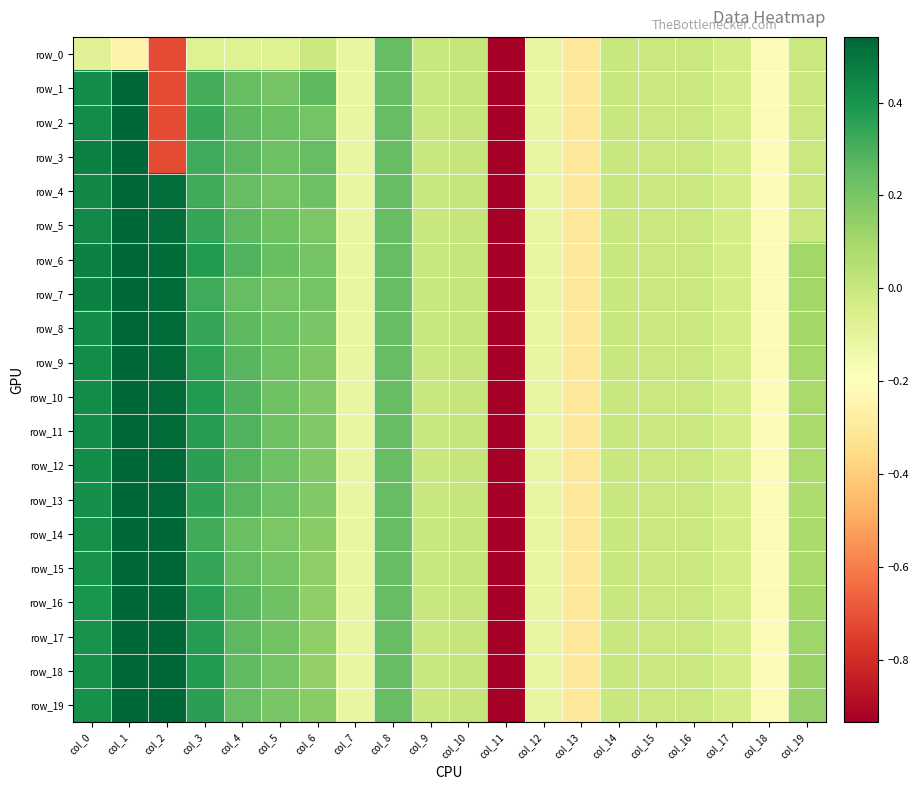

Reading right to left, transcribe all the data shown in this chart.

row_0: col_19=-0.0	col_18=-0.2	col_17=-0.0	col_16=-0.0	col_15=-0.0	col_14=-0.0	col_13=-0.3	col_12=-0.1	col_11=-5.1	col_10=0.0	col_9=0.0	col_8=0.2	col_7=-0.1	col_6=-0.0	col_5=-0.1	col_4=-0.1	col_3=-0.1	col_2=-0.7	col_1=-0.2	col_0=-0.1
row_1: col_19=-0.0	col_18=-0.2	col_17=-0.0	col_16=-0.0	col_15=-0.0	col_14=-0.0	col_13=-0.3	col_12=-0.1	col_11=-5.1	col_10=0.0	col_9=0.0	col_8=0.2	col_7=-0.1	col_6=0.3	col_5=0.2	col_4=0.2	col_3=0.3	col_2=-0.7	col_1=1.0	col_0=0.4
row_2: col_19=-0.0	col_18=-0.2	col_17=-0.0	col_16=-0.0	col_15=-0.0	col_14=-0.0	col_13=-0.3	col_12=-0.1	col_11=-5.1	col_10=0.0	col_9=0.0	col_8=0.2	col_7=-0.1	col_6=0.2	col_5=0.2	col_4=0.3	col_3=0.3	col_2=-0.7	col_1=1.0	col_0=0.4
row_3: col_19=-0.0	col_18=-0.2	col_17=-0.0	col_16=-0.0	col_15=-0.0	col_14=-0.0	col_13=-0.3	col_12=-0.1	col_11=-5.1	col_10=0.0	col_9=0.0	col_8=0.2	col_7=-0.1	col_6=0.2	col_5=0.2	col_4=0.3	col_3=0.3	col_2=-0.7	col_1=1.0	col_0=0.5
row_4: col_19=-0.0	col_18=-0.2	col_17=-0.0	col_16=-0.0	col_15=-0.0	col_14=-0.0	col_13=-0.3	col_12=-0.1	col_11=-5.1	col_10=0.0	col_9=0.0	col_8=0.2	col_7=-0.1	col_6=0.2	col_5=0.2	col_4=0.2	col_3=0.3	col_2=0.5	col_1=1.0	col_0=0.4
row_5: col_19=-0.0	col_18=-0.2	col_17=-0.0	col_16=-0.0	col_15=-0.0	col_14=-0.0	col_13=-0.3	col_12=-0.1	col_11=-5.1	col_10=0.0	col_9=0.0	col_8=0.2	col_7=-0.1	col_6=0.2	col_5=0.2	col_4=0.3	col_3=0.3	col_2=0.5	col_1=1.0	col_0=0.4
row_6: col_19=0.1	col_18=-0.2	col_17=-0.0	col_16=-0.0	col_15=-0.0	col_14=-0.0	col_13=-0.3	col_12=-0.1	col_11=-5.1	col_10=0.0	col_9=0.0	col_8=0.2	col_7=-0.1	col_6=0.2	col_5=0.2	col_4=0.3	col_3=0.4	col_2=0.5	col_1=1.0	col_0=0.5
row_7: col_19=0.1	col_18=-0.2	col_17=-0.0	col_16=-0.0	col_15=-0.0	col_14=-0.0	col_13=-0.3	col_12=-0.1	col_11=-5.1	col_10=0.0	col_9=0.0	col_8=0.2	col_7=-0.1	col_6=0.2	col_5=0.2	col_4=0.2	col_3=0.3	col_2=0.5	col_1=1.0	col_0=0.5
row_8: col_19=0.1	col_18=-0.2	col_17=-0.0	col_16=-0.0	col_15=-0.0	col_14=-0.0	col_13=-0.3	col_12=-0.1	col_11=-5.1	col_10=0.0	col_9=0.0	col_8=0.2	col_7=-0.1	col_6=0.2	col_5=0.2	col_4=0.3	col_3=0.3	col_2=0.5	col_1=1.0	col_0=0.4
row_9: col_19=0.1	col_18=-0.2	col_17=-0.0	col_16=-0.0	col_15=-0.0	col_14=-0.0	col_13=-0.3	col_12=-0.1	col_11=-5.1	col_10=0.0	col_9=0.0	col_8=0.2	col_7=-0.1	col_6=0.2	col_5=0.2	col_4=0.3	col_3=0.4	col_2=0.5	col_1=1.0	col_0=0.4
row_10: col_19=0.1	col_18=-0.2	col_17=-0.0	col_16=-0.0	col_15=-0.0	col_14=-0.0	col_13=-0.3	col_12=-0.1	col_11=-5.1	col_10=0.0	col_9=0.0	col_8=0.2	col_7=-0.1	col_6=0.2	col_5=0.2	col_4=0.3	col_3=0.4	col_2=0.5	col_1=1.0	col_0=0.4
row_11: col_19=0.1	col_18=-0.2	col_17=-0.0	col_16=-0.0	col_15=-0.0	col_14=-0.0	col_13=-0.3	col_12=-0.1	col_11=-5.1	col_10=0.0	col_9=0.0	col_8=0.2	col_7=-0.1	col_6=0.2	col_5=0.2	col_4=0.3	col_3=0.4	col_2=0.5	col_1=1.0	col_0=0.4
row_12: col_19=0.1	col_18=-0.2	col_17=-0.0	col_16=-0.0	col_15=-0.0	col_14=-0.0	col_13=-0.3	col_12=-0.1	col_11=-5.1	col_10=0.0	col_9=0.0	col_8=0.2	col_7=-0.1	col_6=0.2	col_5=0.2	col_4=0.3	col_3=0.4	col_2=0.5	col_1=1.0	col_0=0.4
row_13: col_19=0.1	col_18=-0.2	col_17=-0.0	col_16=-0.0	col_15=-0.0	col_14=-0.0	col_13=-0.3	col_12=-0.1	col_11=-5.1	col_10=0.0	col_9=0.0	col_8=0.2	col_7=-0.1	col_6=0.2	col_5=0.2	col_4=0.3	col_3=0.3	col_2=0.5	col_1=1.0	col_0=0.4
row_14: col_19=0.1	col_18=-0.2	col_17=-0.0	col_16=-0.0	col_15=-0.0	col_14=-0.0	col_13=-0.3	col_12=-0.1	col_11=-5.1	col_10=0.0	col_9=0.0	col_8=0.2	col_7=-0.1	col_6=0.2	col_5=0.2	col_4=0.2	col_3=0.3	col_2=0.5	col_1=1.0	col_0=0.4
row_15: col_19=0.1	col_18=-0.2	col_17=-0.0	col_16=-0.0	col_15=-0.0	col_14=-0.0	col_13=-0.3	col_12=-0.1	col_11=-5.1	col_10=0.0	col_9=0.0	col_8=0.2	col_7=-0.1	col_6=0.2	col_5=0.2	col_4=0.3	col_3=0.3	col_2=0.5	col_1=1.0	col_0=0.4
row_16: col_19=0.1	col_18=-0.2	col_17=-0.0	col_16=-0.0	col_15=-0.0	col_14=-0.0	col_13=-0.3	col_12=-0.1	col_11=-5.1	col_10=0.0	col_9=0.0	col_8=0.2	col_7=-0.1	col_6=0.1	col_5=0.2	col_4=0.3	col_3=0.4	col_2=0.5	col_1=1.0	col_0=0.4
row_17: col_19=0.1	col_18=-0.2	col_17=-0.0	col_16=-0.0	col_15=-0.0	col_14=-0.0	col_13=-0.3	col_12=-0.1	col_11=-5.1	col_10=0.0	col_9=0.0	col_8=0.2	col_7=-0.1	col_6=0.1	col_5=0.2	col_4=0.3	col_3=0.4	col_2=0.5	col_1=1.0	col_0=0.4
row_18: col_19=0.1	col_18=-0.2	col_17=-0.0	col_16=-0.0	col_15=-0.0	col_14=-0.0	col_13=-0.3	col_12=-0.1	col_11=-5.1	col_10=0.0	col_9=0.0	col_8=0.2	col_7=-0.1	col_6=0.1	col_5=0.2	col_4=0.3	col_3=0.4	col_2=0.5	col_1=1.0	col_0=0.4
row_19: col_19=0.1	col_18=-0.2	col_17=-0.0	col_16=-0.0	col_15=-0.0	col_14=-0.0	col_13=-0.3	col_12=-0.1	col_11=-5.1	col_10=0.0	col_9=0.0	col_8=0.2	col_7=-0.1	col_6=0.2	col_5=0.2	col_4=0.2	col_3=0.4	col_2=0.5	col_1=1.0	col_0=0.4